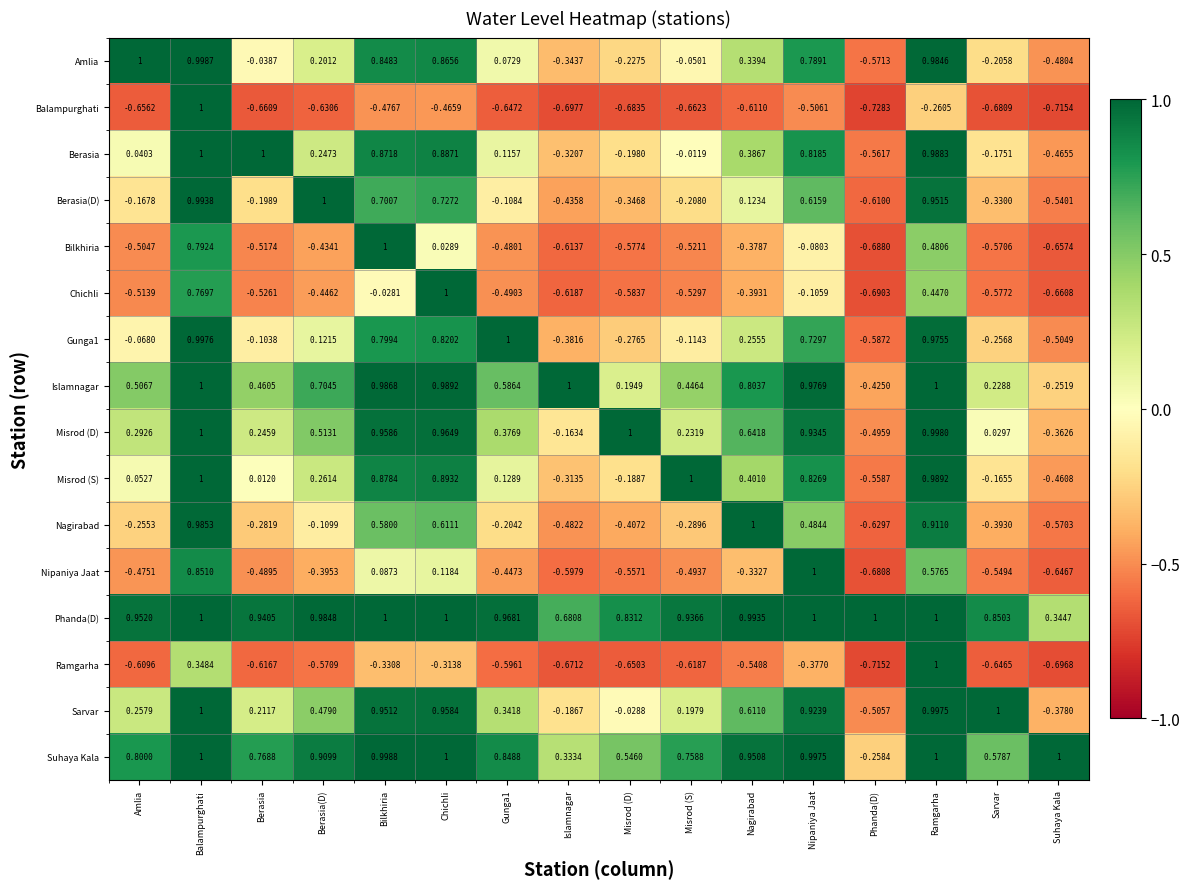

Where is Bilkhiria nearest to the value 0?

Chichli